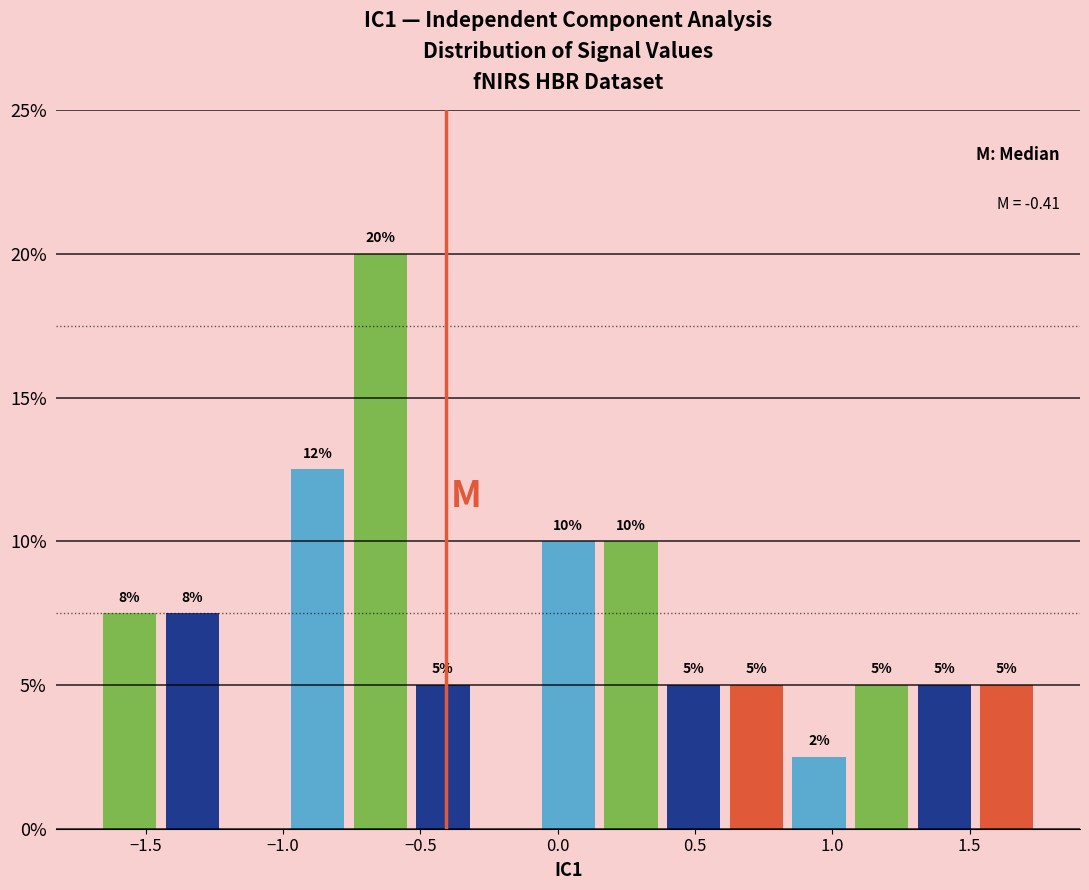

Over which range of the x-axis is the bar tallest?

-0.75 to -0.55